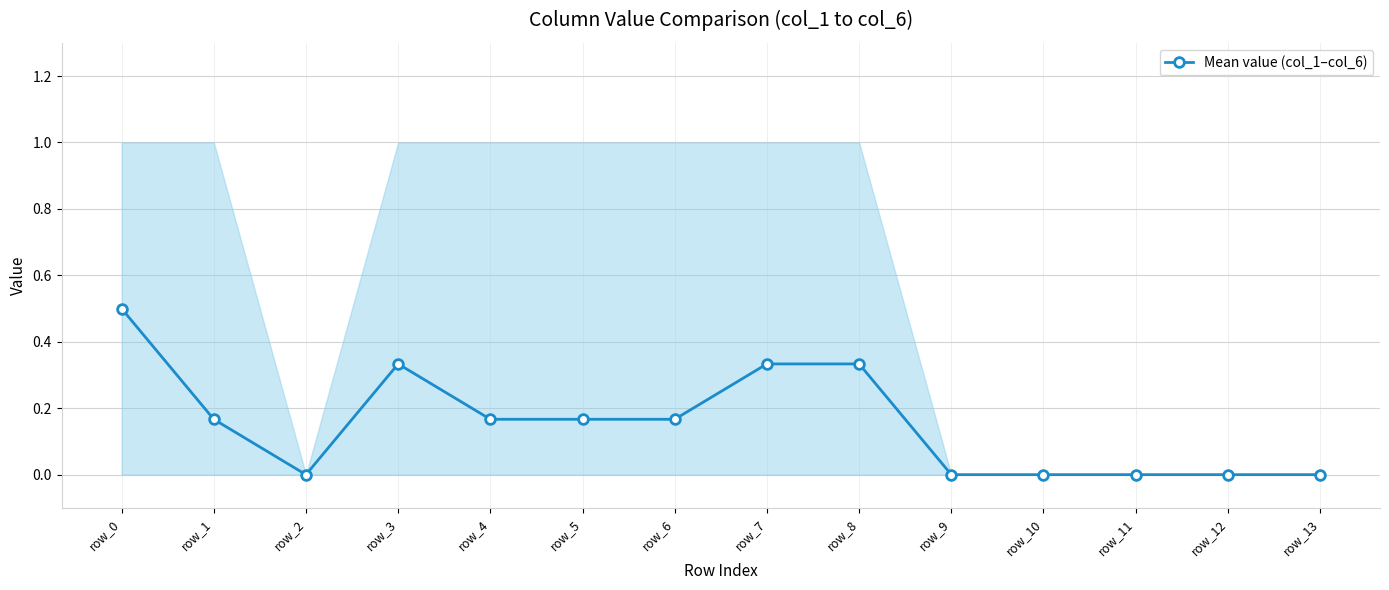

How many points are higher than both their immediate neighbors (excluding endpoints)?

1